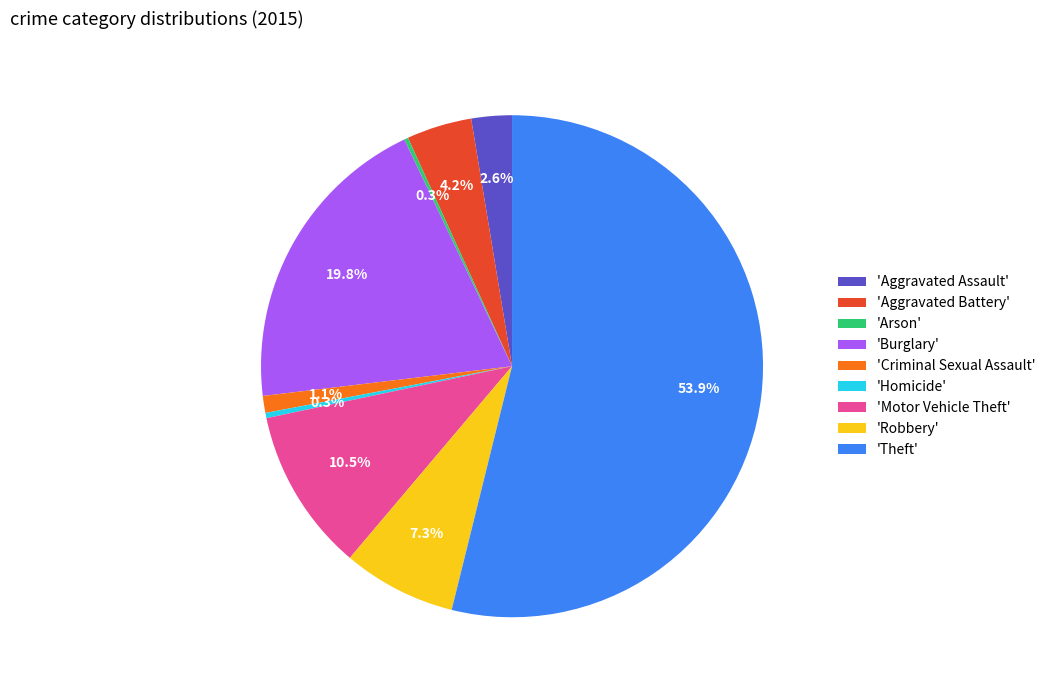

Does 'Theft' account for over 50% of the chart?

Yes